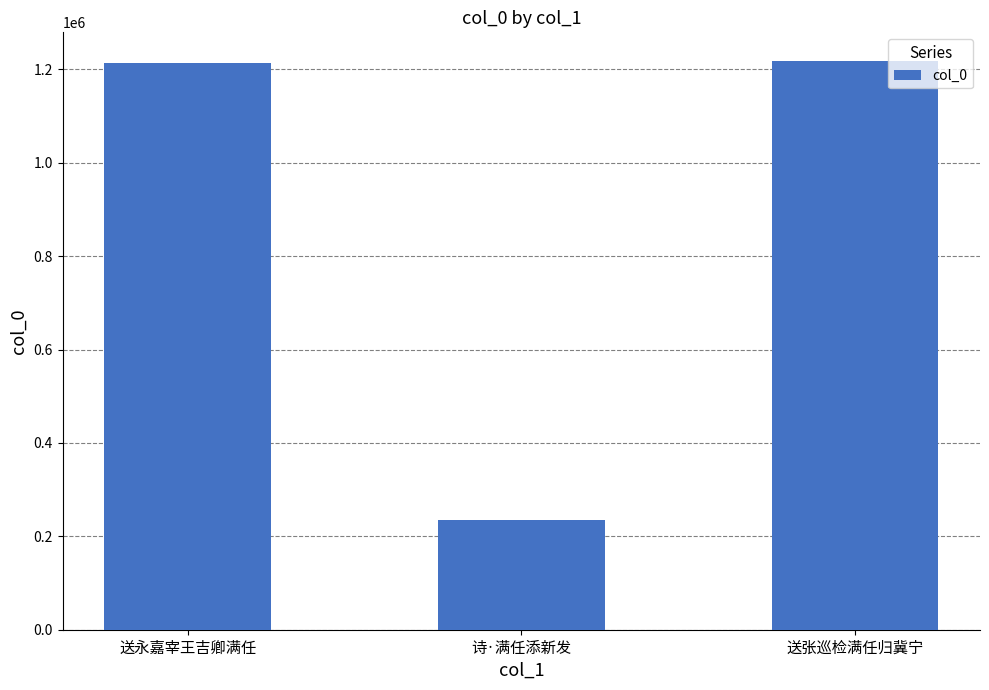

What is the difference between the maximum and minimum values?

983617